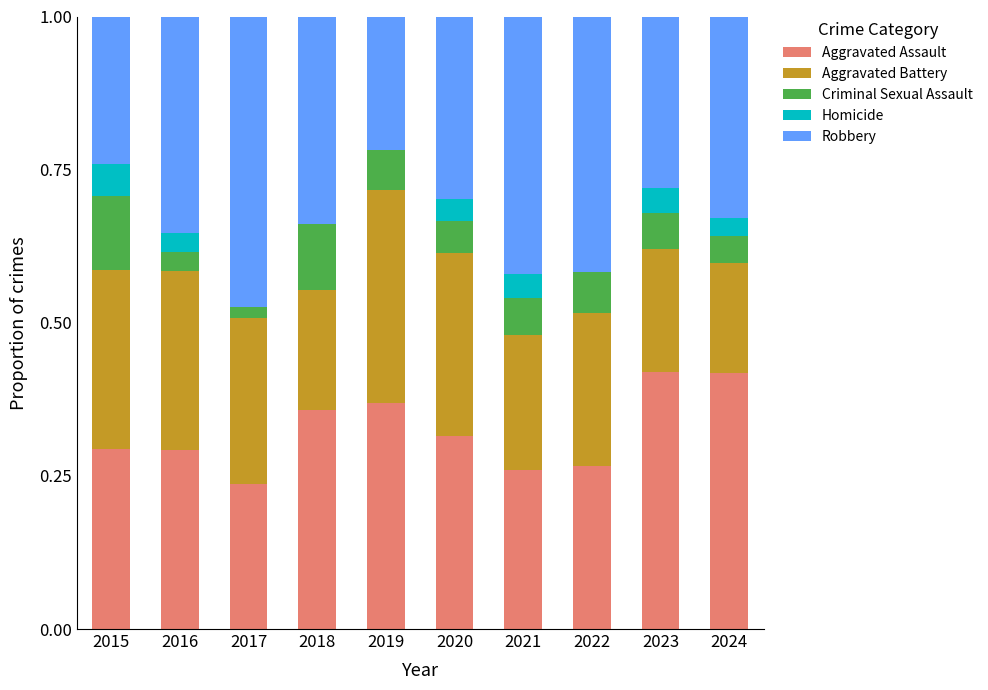

Does the chart contain stacked bars?

Yes